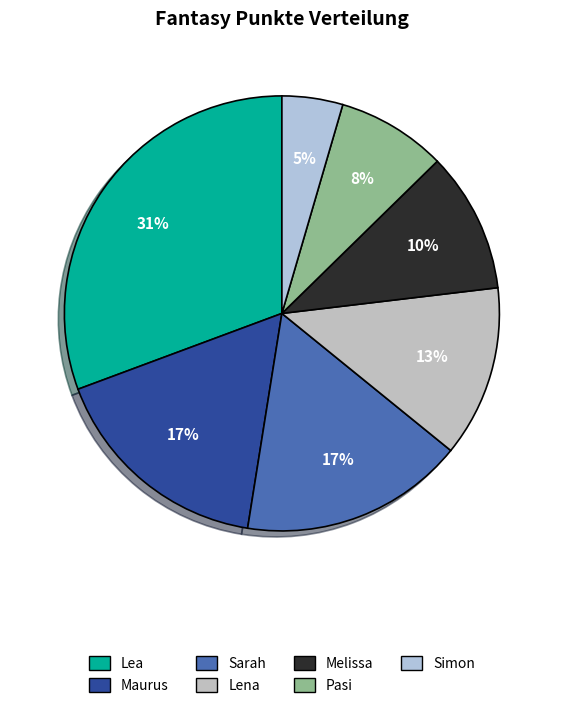

How many slices are in this pie chart?

7